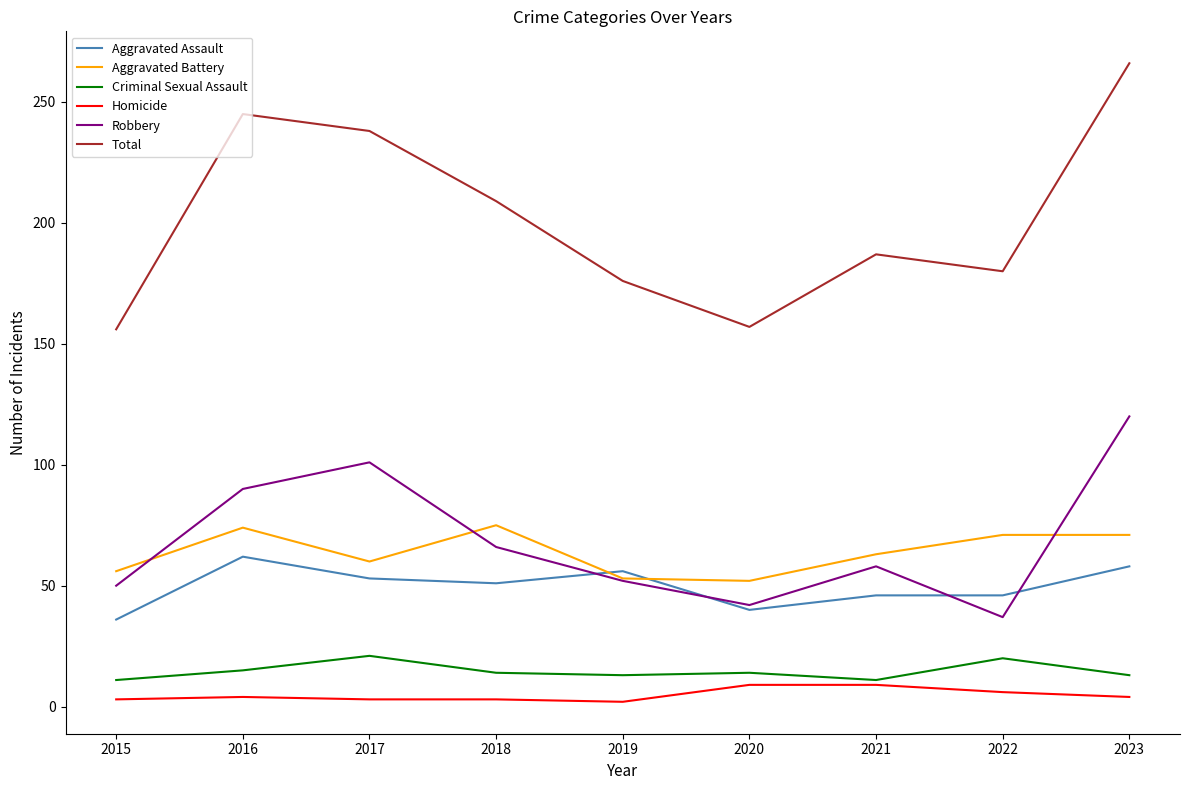

What is the average value of the Aggravated Assault series?

50